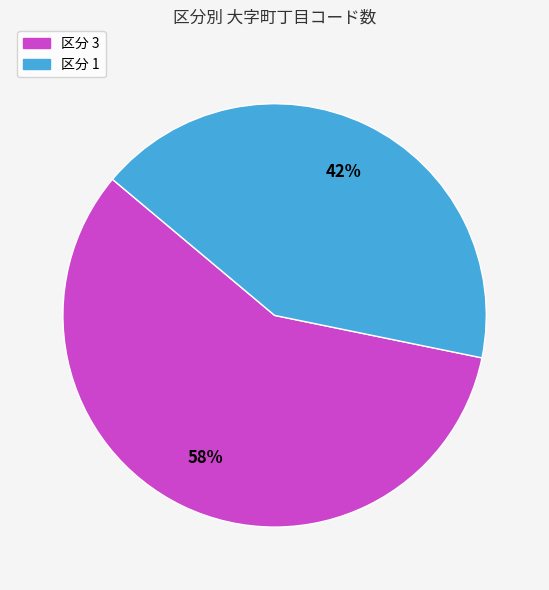

Count the number of slices in the pie.

2